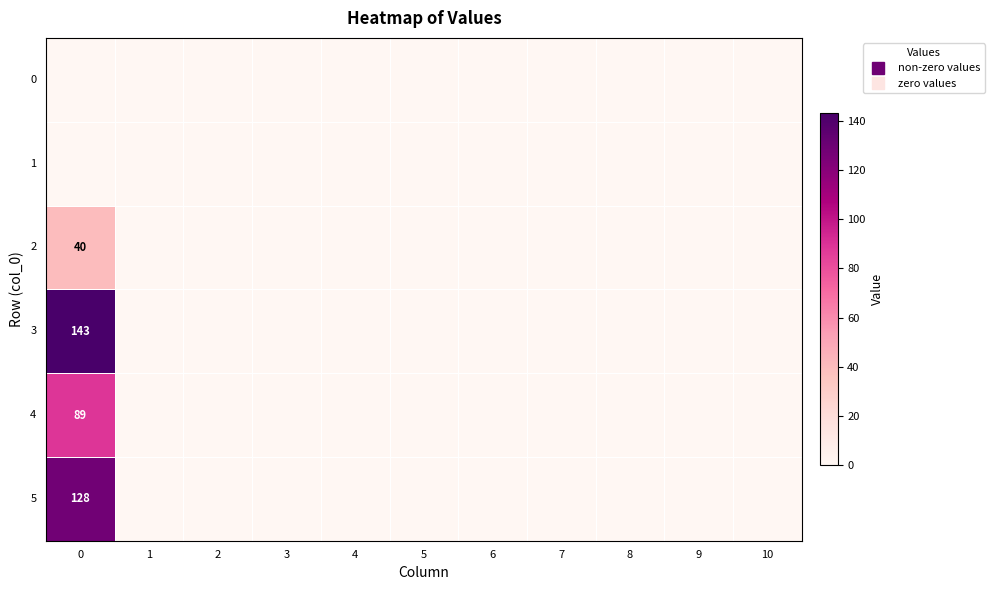

At how many categories does at least one series exceed 44?

1